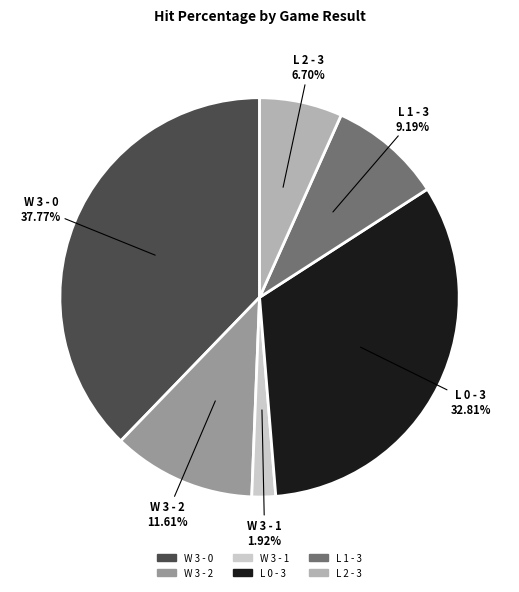

How many segments does this pie chart have?

6